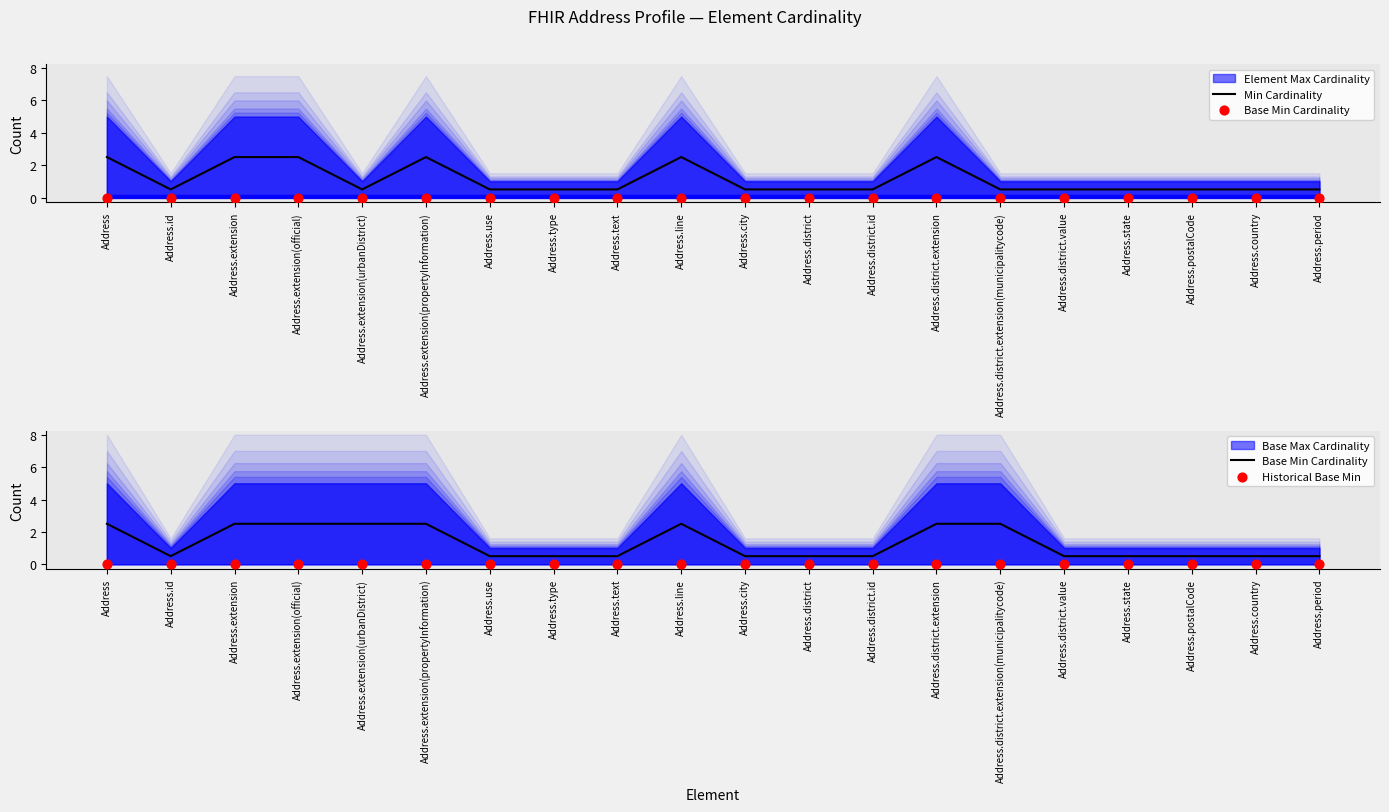

At which category is the sum across all series the highest?

Address